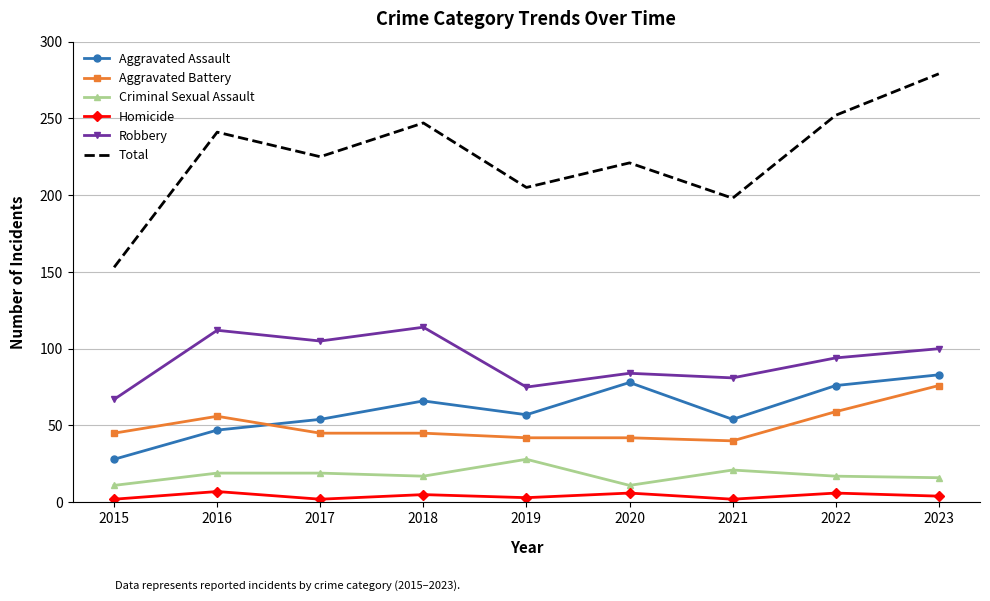

What is the maximum value for Robbery?

114